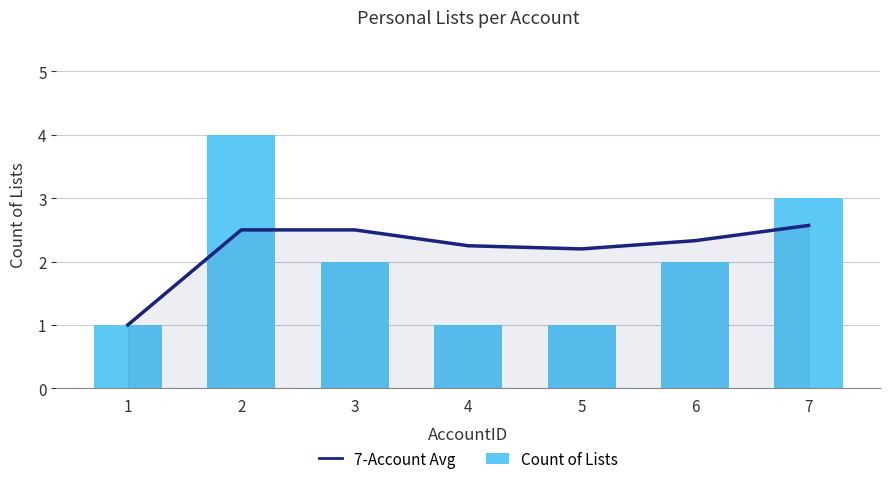

At which category is the sum across all series the highest?

2